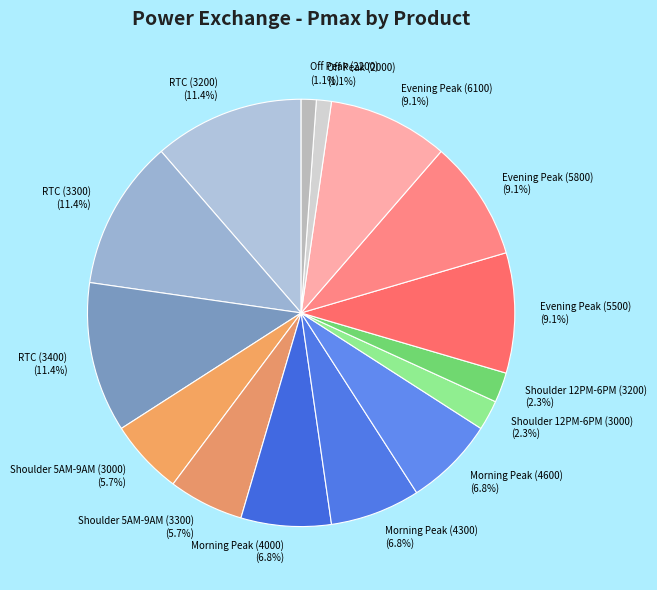

Which has a higher value, Evening Peak (5800) or Shoulder 12PM-6PM (3000)?

Evening Peak (5800)